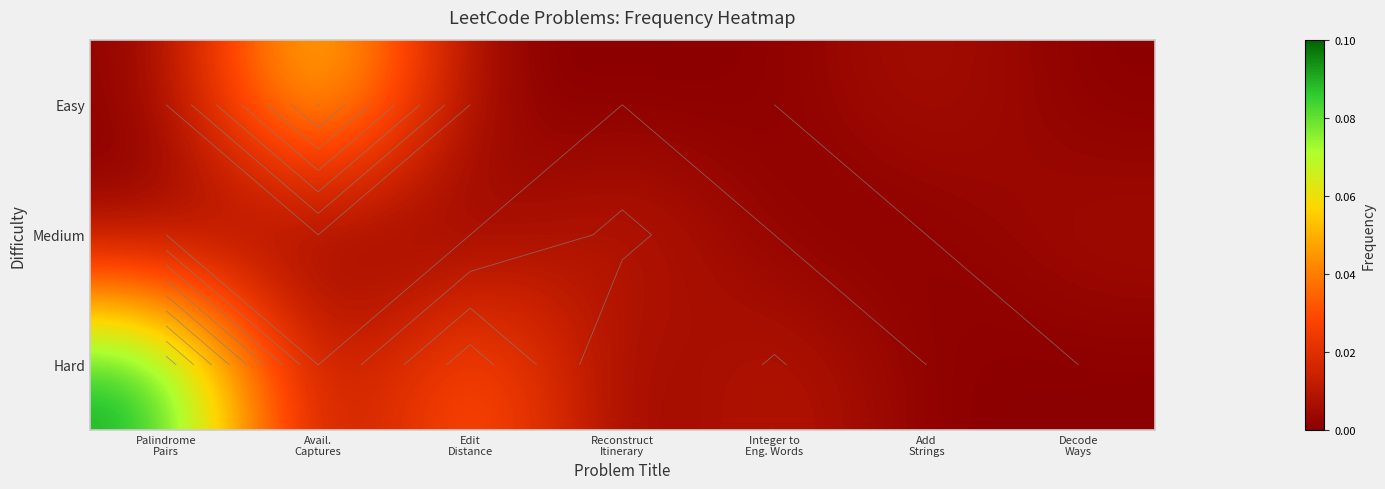

List the labels in order of Medium value, smallest first.

Palindrome Pairs, Avail. Captures, Edit Distance, Integer to Eng. Words, Add Strings, Decode Ways, Reconstruct Itinerary